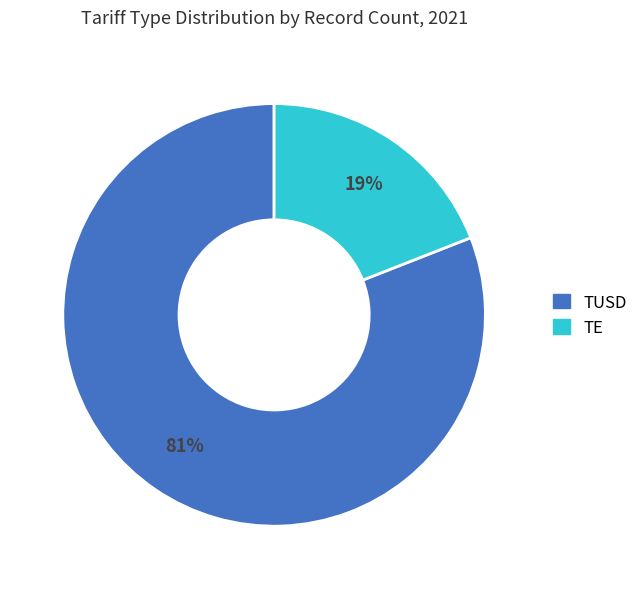

Does TE represent more than half of the total?

No